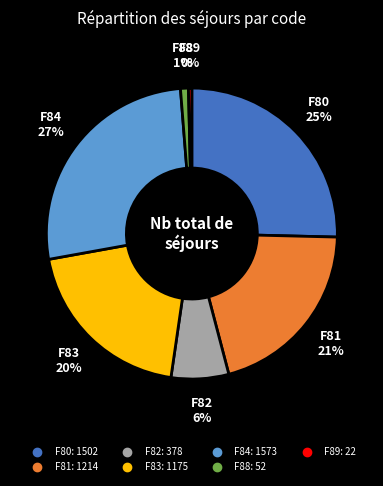

Which category has the biggest portion of the pie?

F84